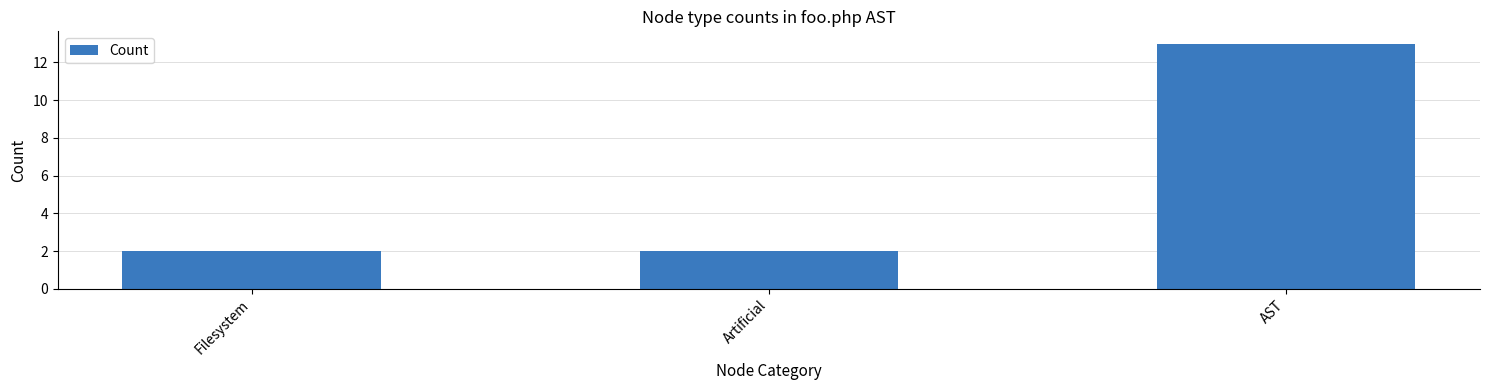

Are the bars grouped side by side (vs. stacked)?

No